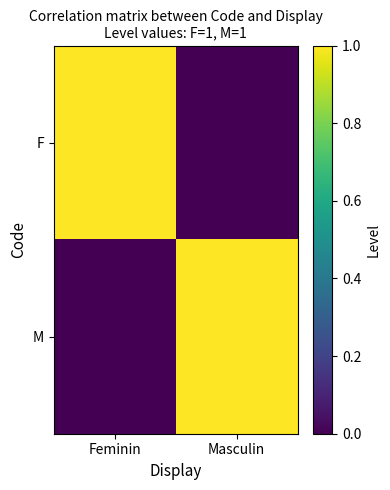

What is the greatest value displayed?

1